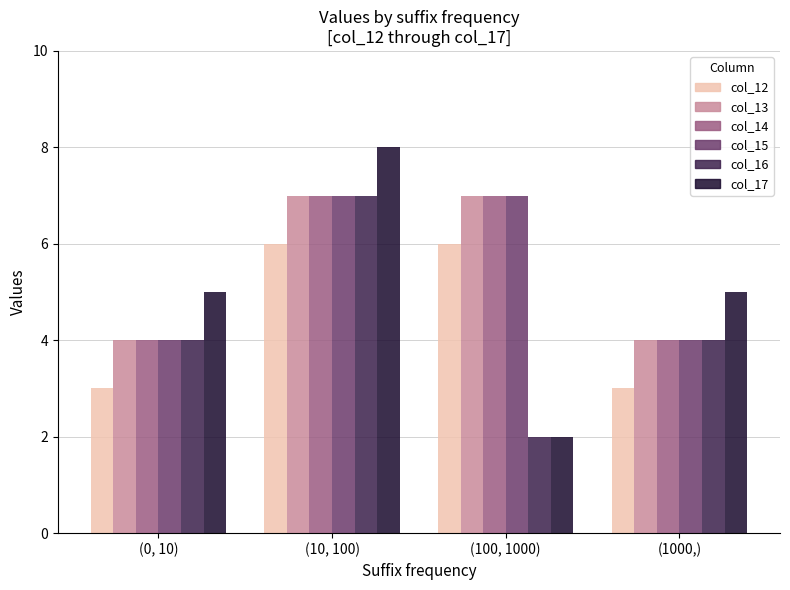

What is the sum of the col_16 values at (0, 10) and (1000,)?

8